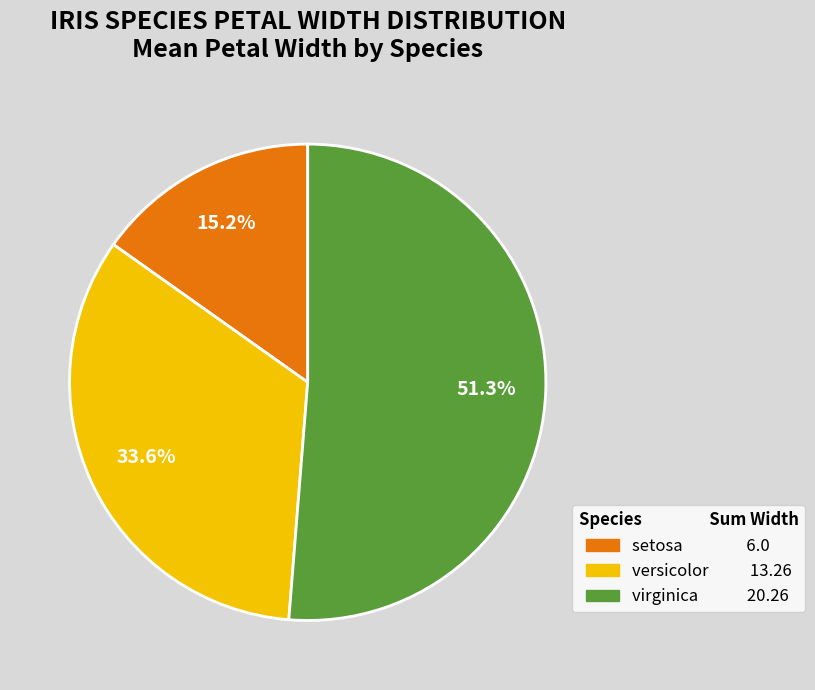

To the nearest percent, what portion does virginica represent?

51%